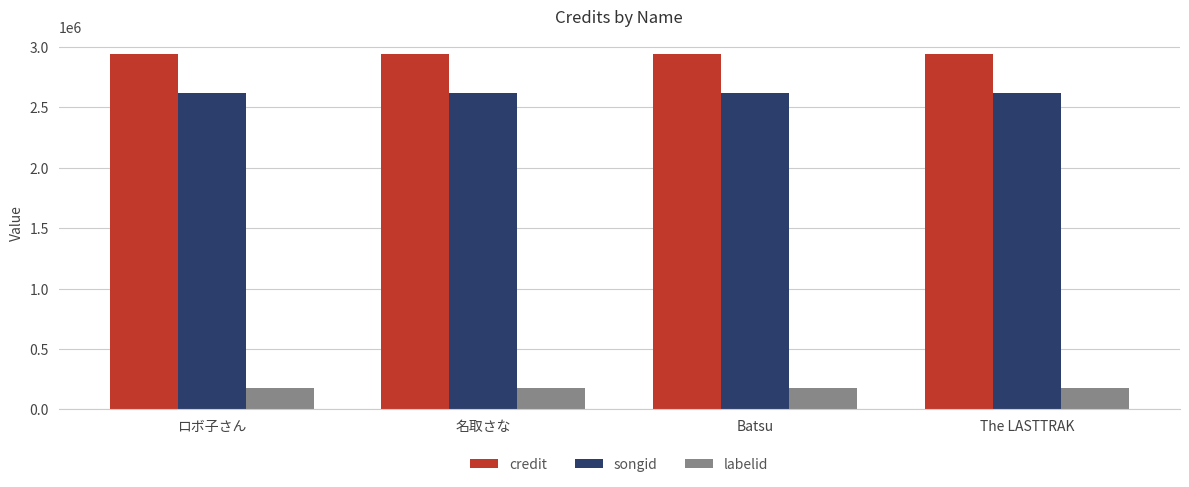

List the series in order of their peak value, lowest first.

labelid, songid, credit